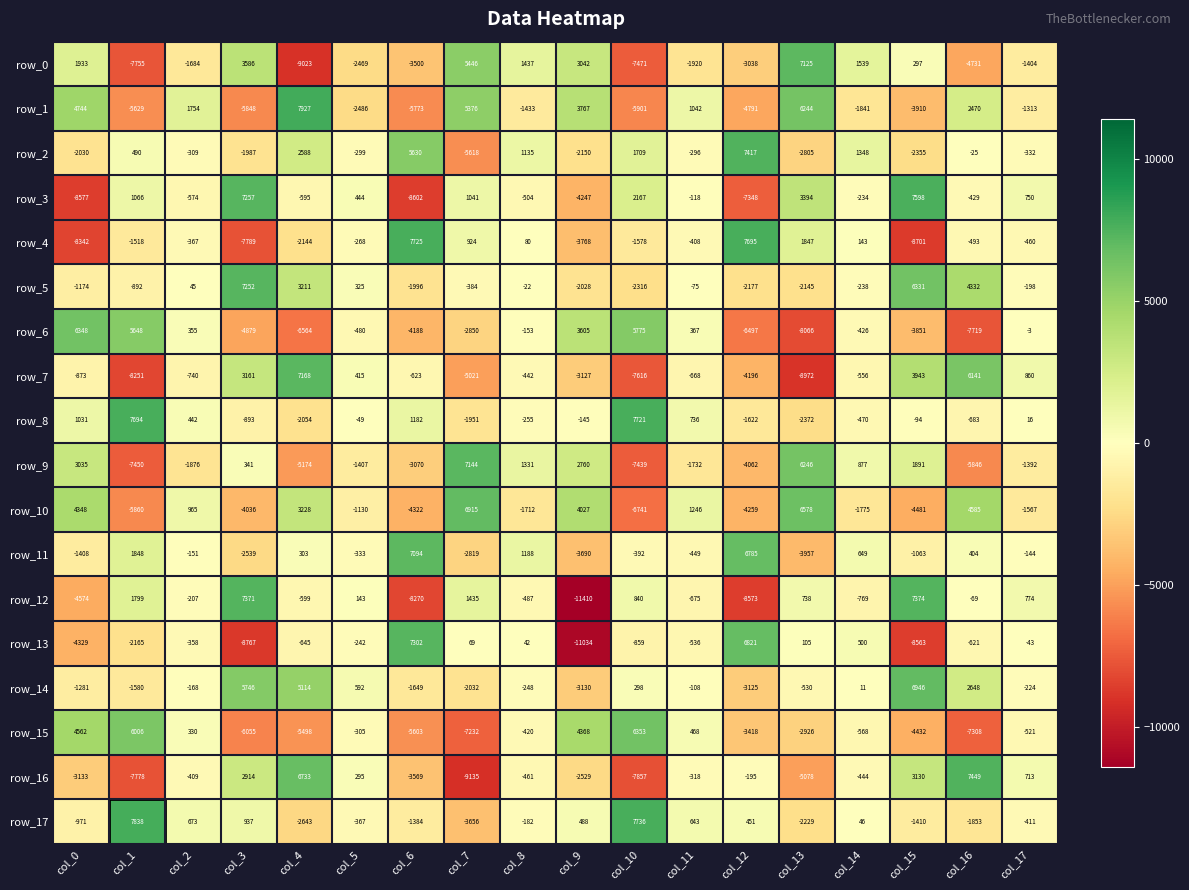

How many values in the row_1 series are below -1313?

9